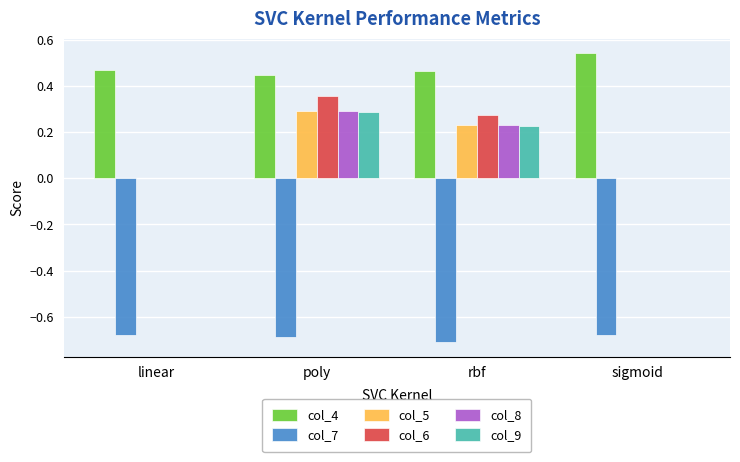

Between linear and poly, which series saw the biggest shift?

col_6